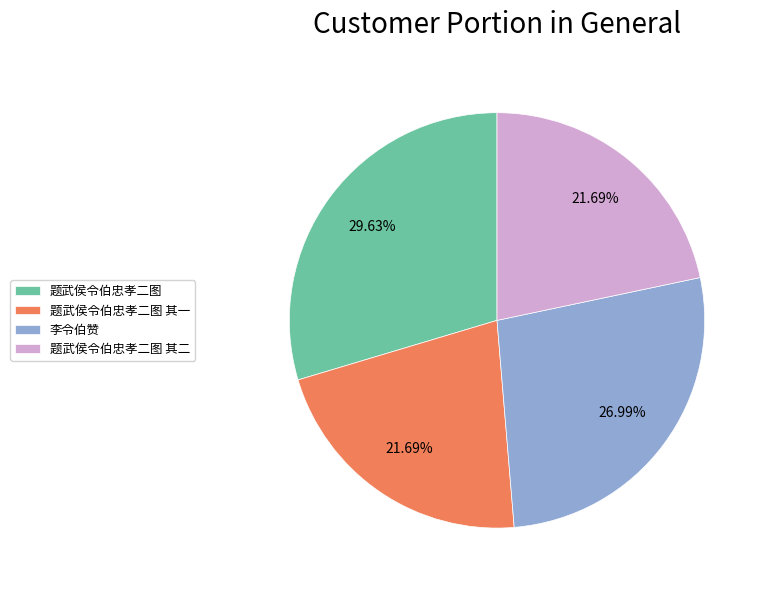

Approximately how many times larger is the value at 题武侯令伯忠孝二图 其一 compared to 李令伯赞?

0.8